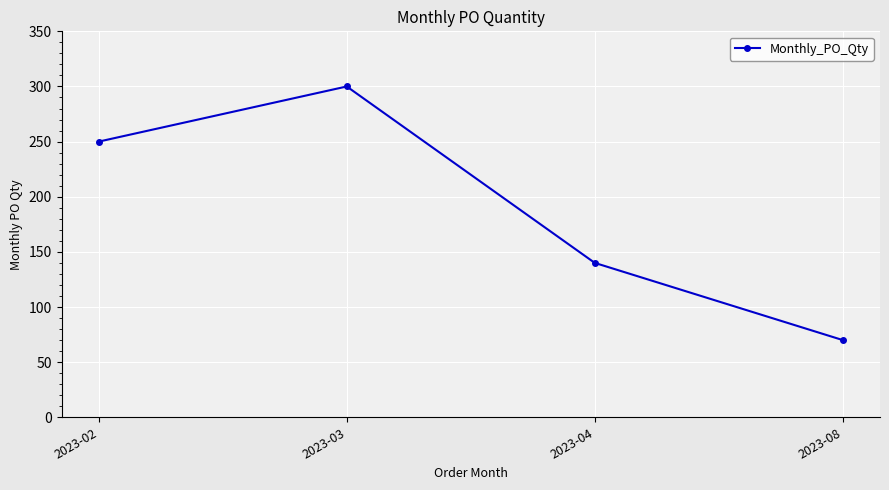

Is it true that the value at 2023-04 is 73?

False